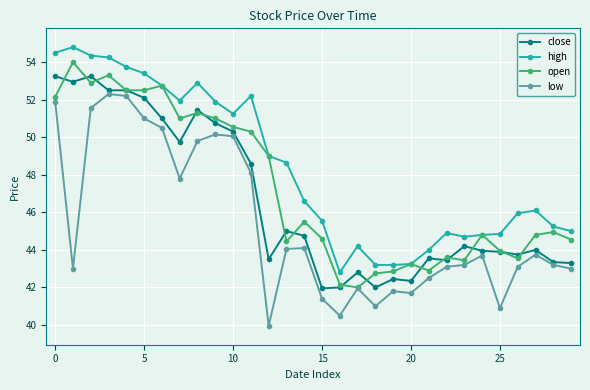

Count the number of categories in the chart.

30